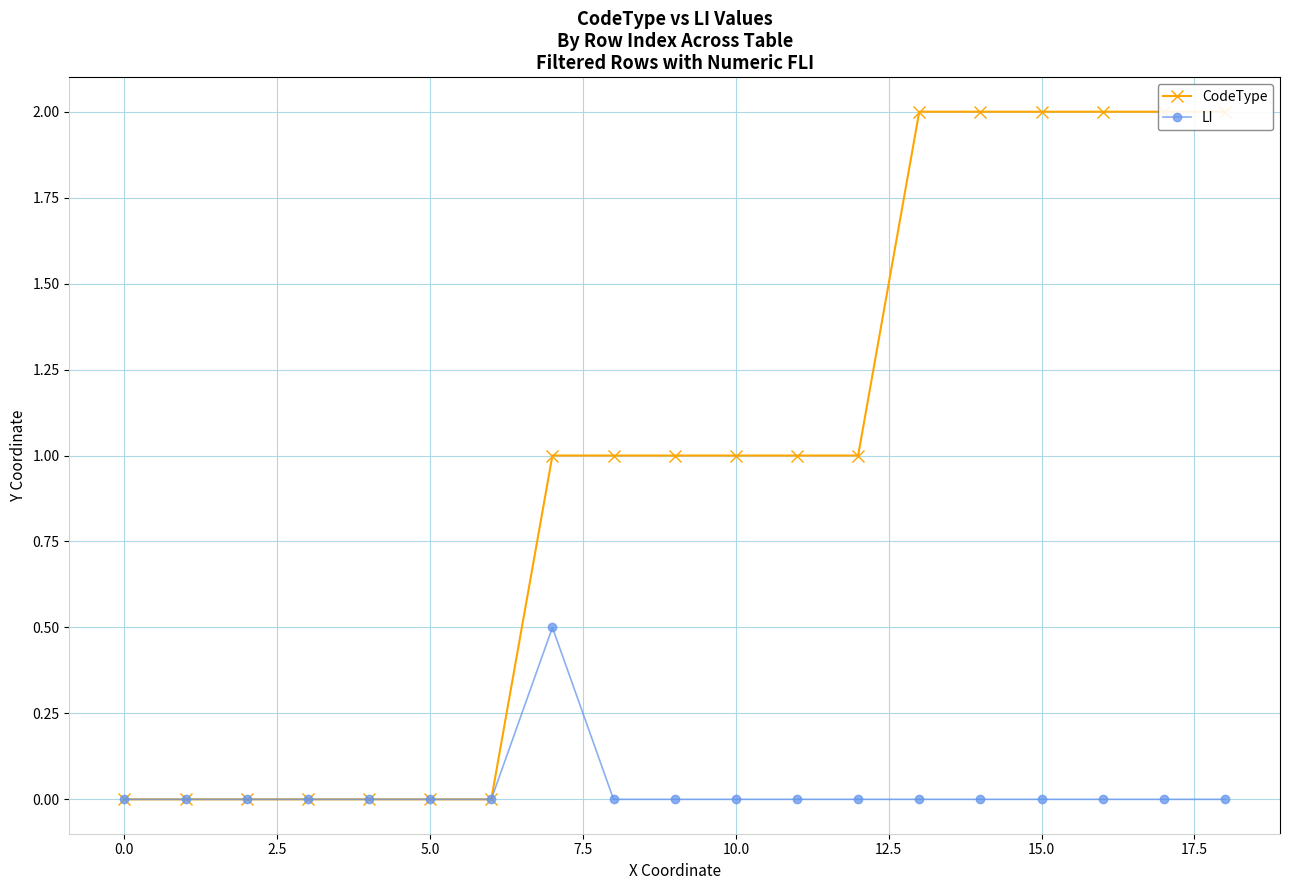

What is the difference between the maximum and minimum values in the LI series?

0.5